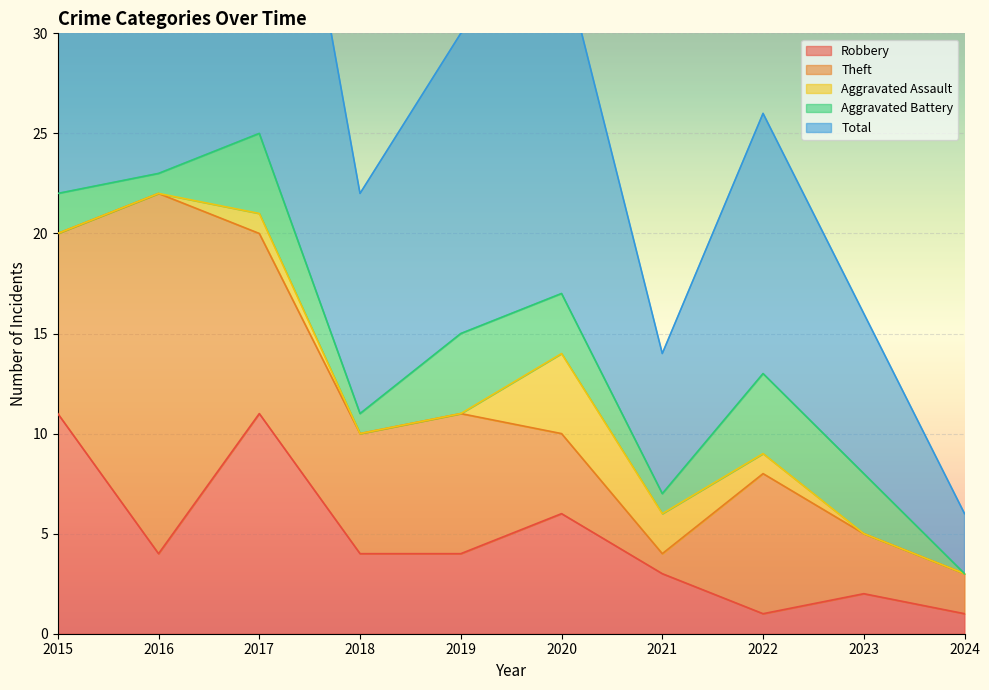

How many intersections are there between Aggravated Assault and Theft?

1